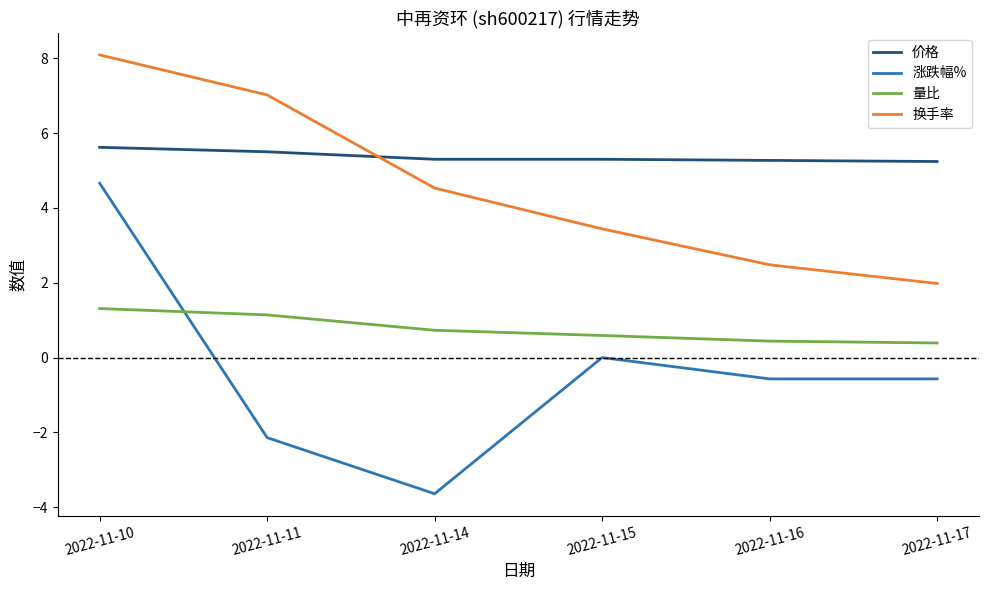

At which category does the chart reach its minimum across all series?

2022-11-14